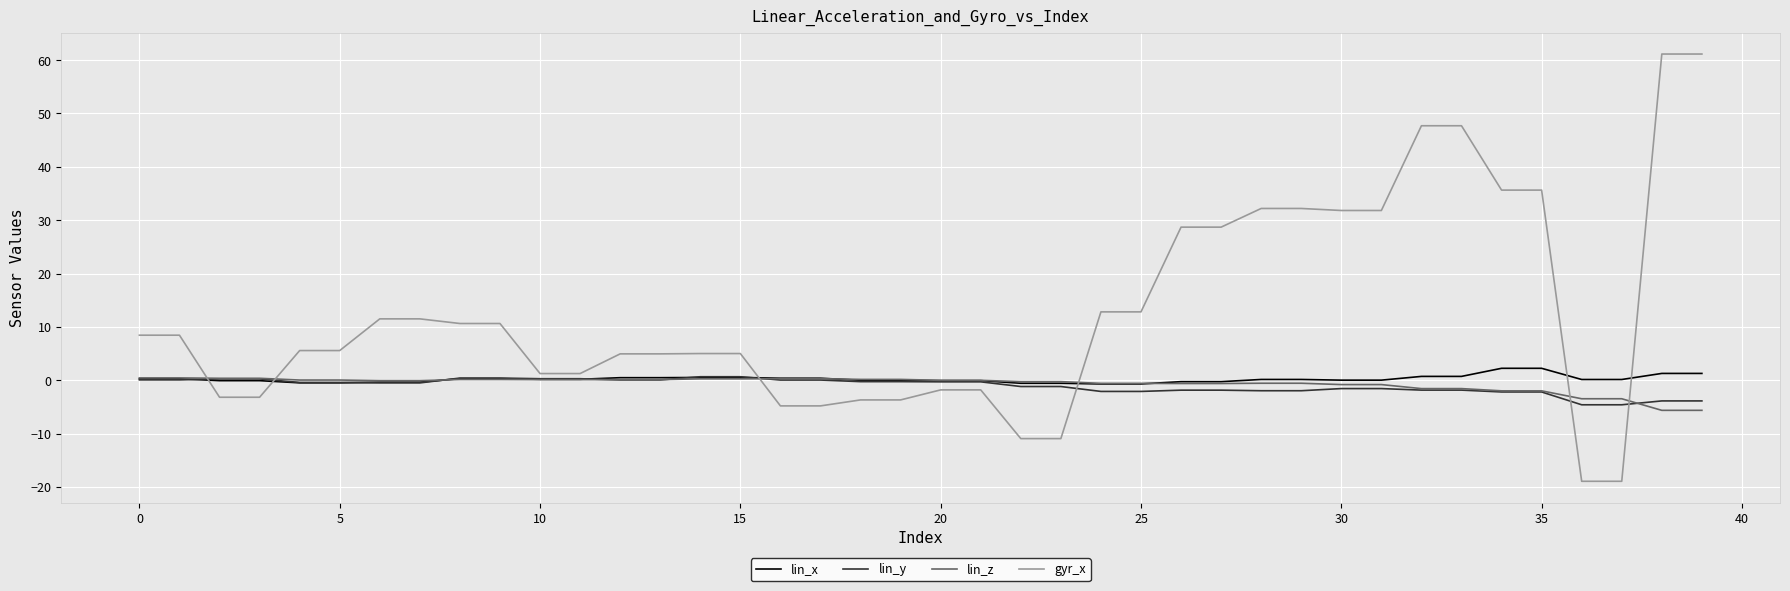

What is the maximum value shown in the chart?

61.1